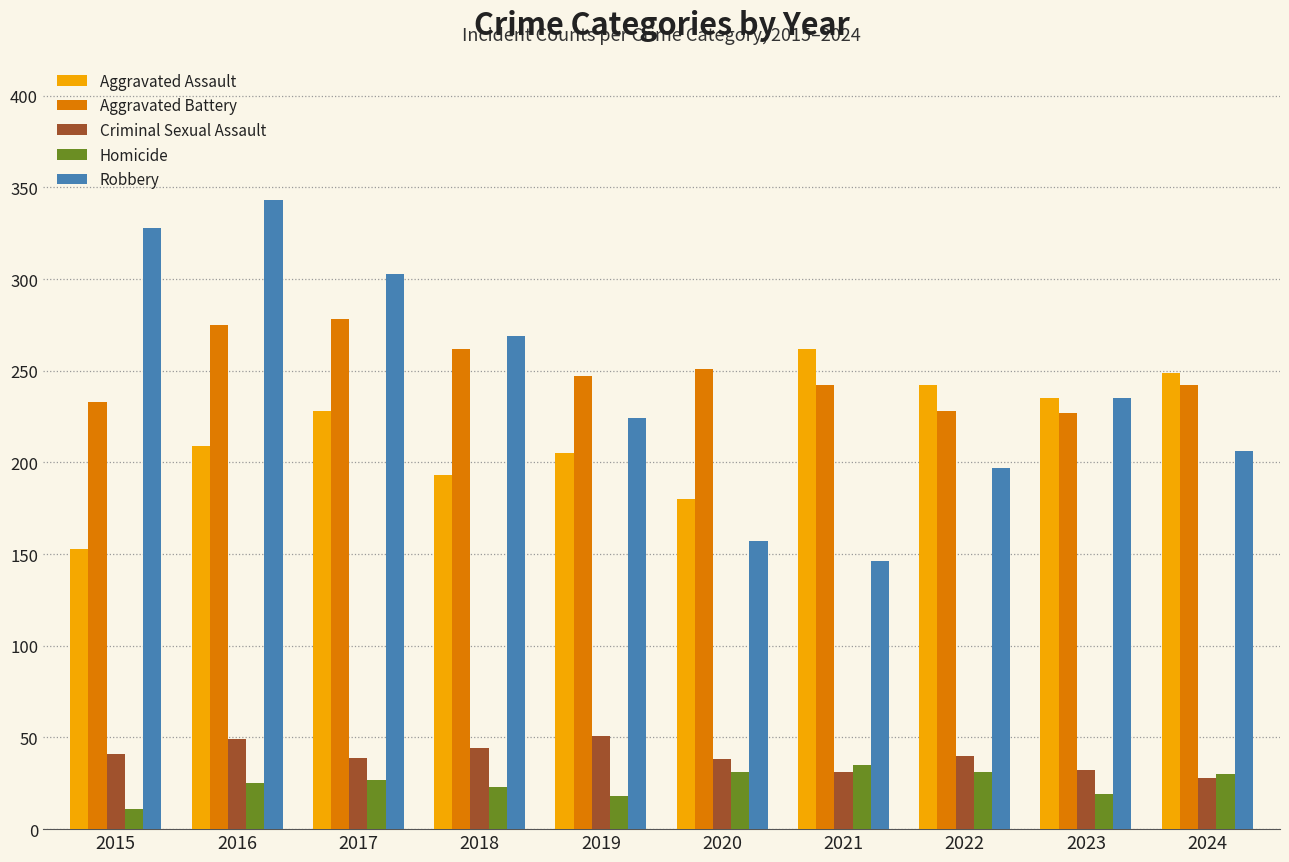

Which series has the widest spread of values?

Robbery